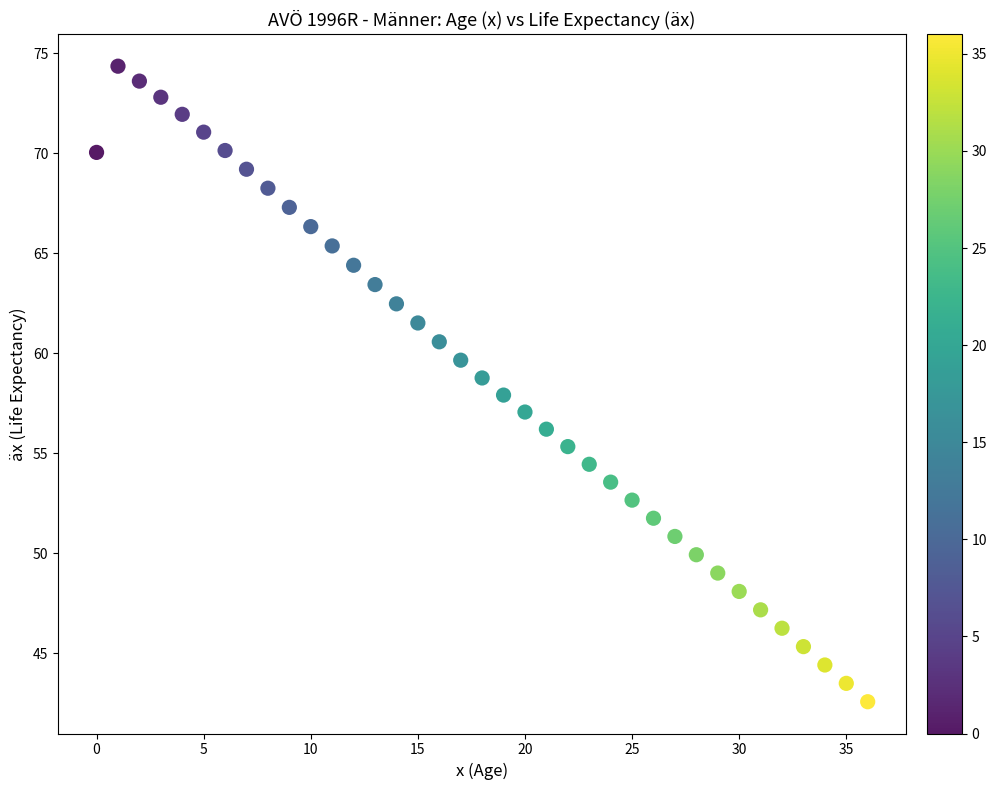

What is the range of Y values (max minus min)?

31.8